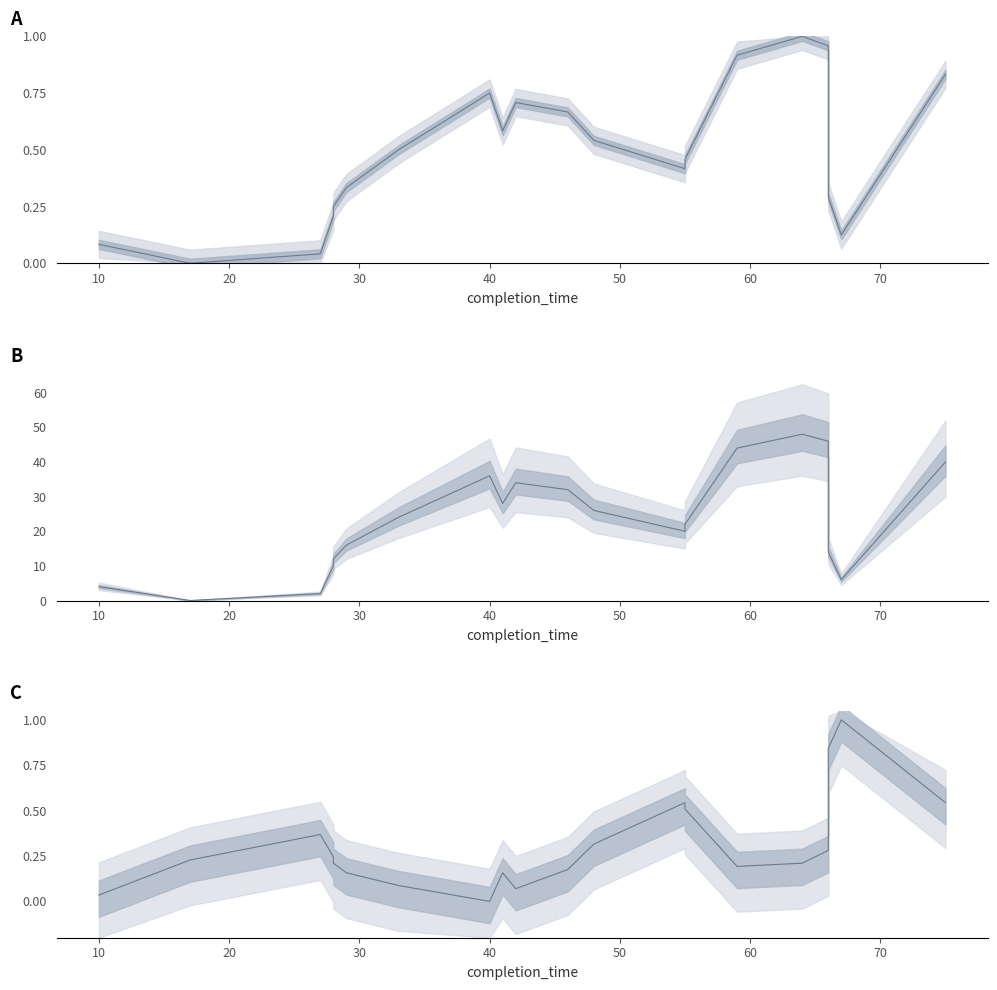

True or false: process_time and start_time intersect in this chart.

True